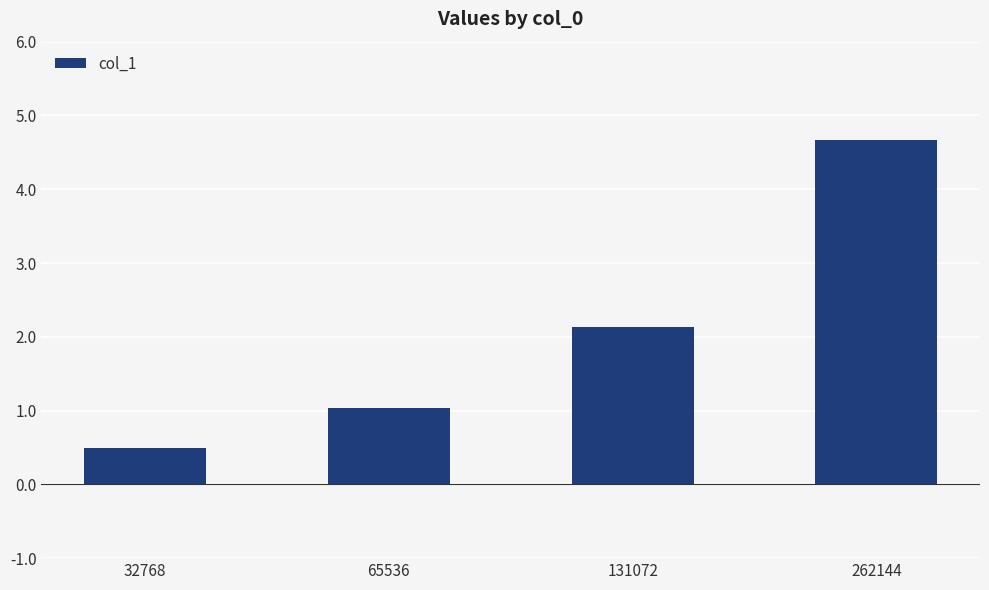

Does the chart contain any negative values?

No